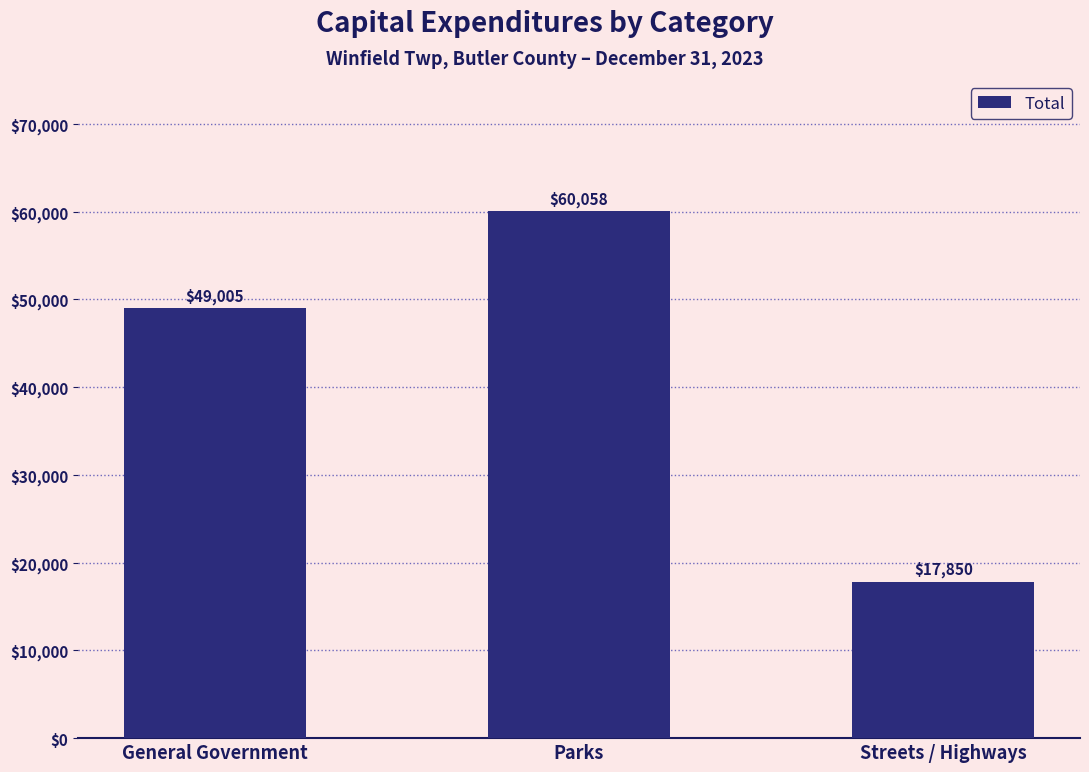

What is the label of the 1st bar from the left?

General Government